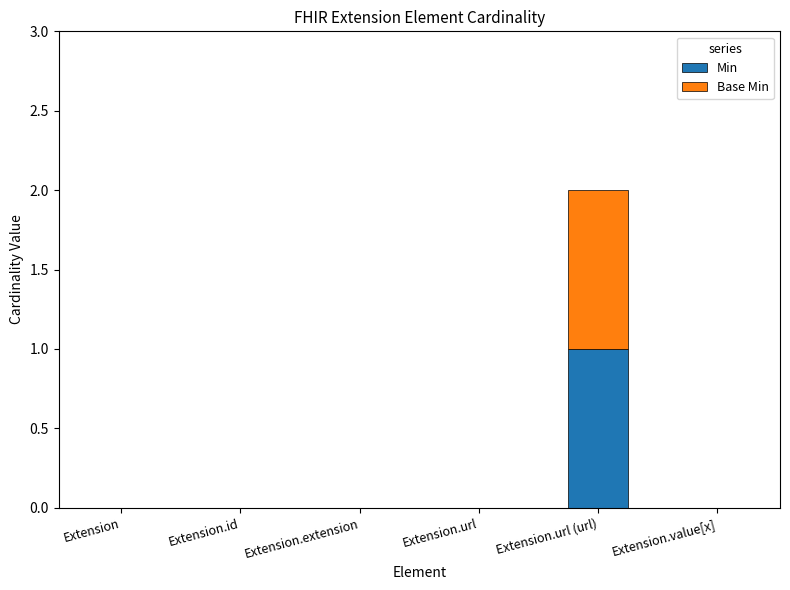

Reading left to right, list the values for the Min series.

Extension=0	Extension.id=0	Extension.extension=0	Extension.url=0	Extension.url (url)=1	Extension.value[x]=0